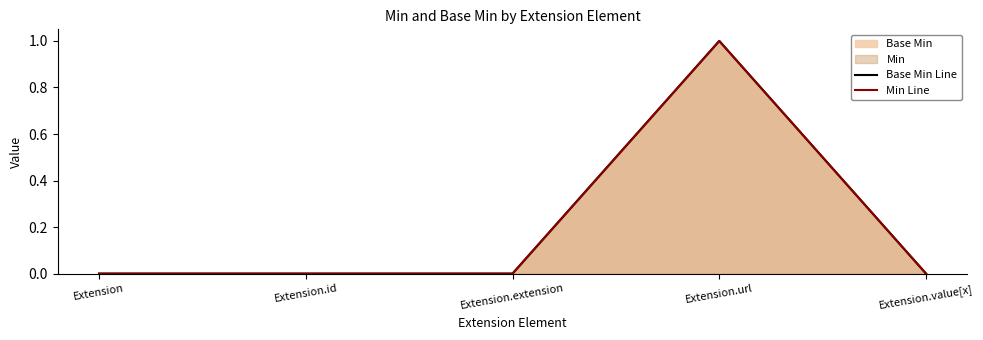

Reading right to left, extract all data points from this chart.

Base Min Line: 0	1	0	0	0
Min Line: 0	1	0	0	0